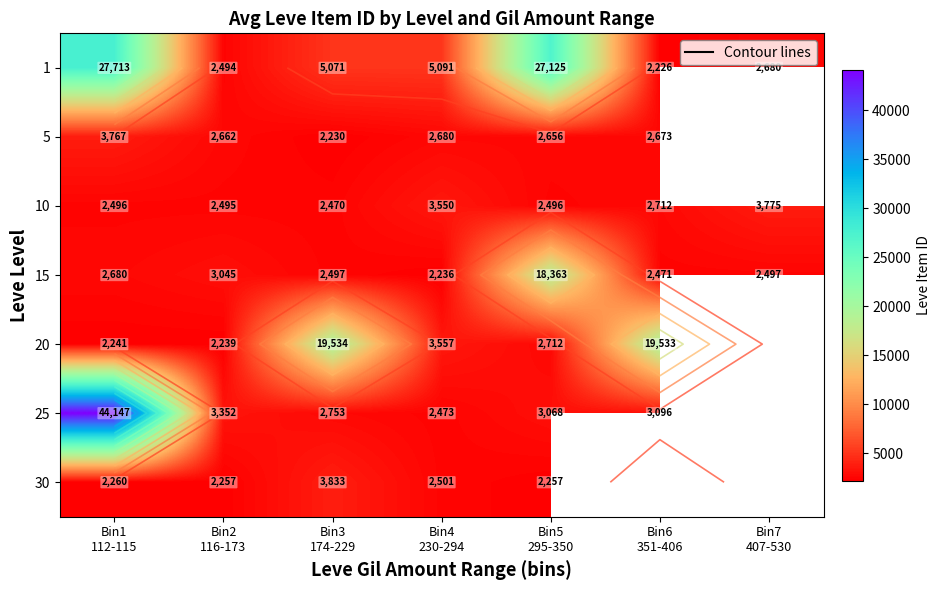

Rank the series at Bin2 116-173 from lowest to highest value.

20, 30, 1, 10, 5, 15, 25